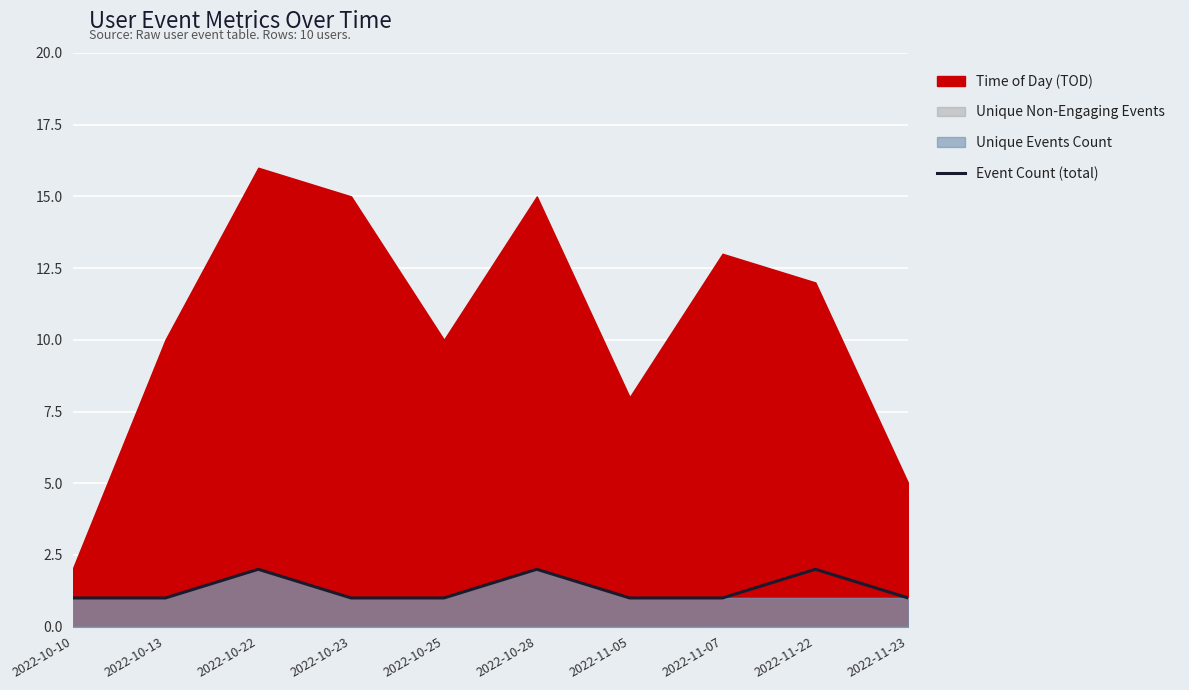

Is it true that Event Count (total) equals 1 at 2022-10-25?

True